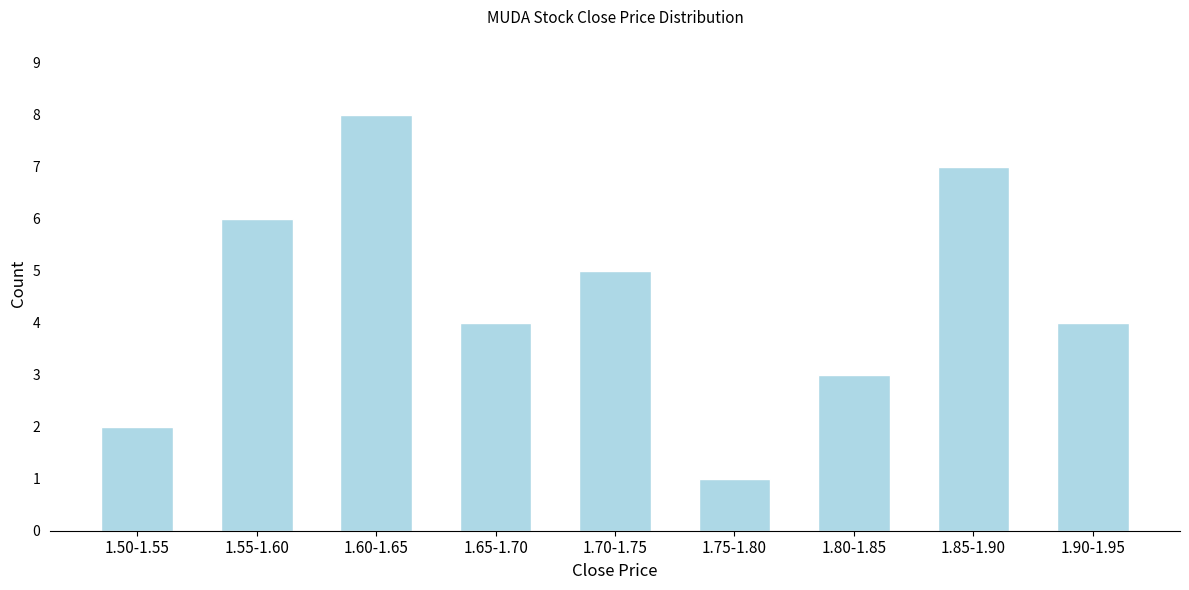

Reading left to right, list all the values displayed in this chart.

2	6	8	4	5	1	3	7	4